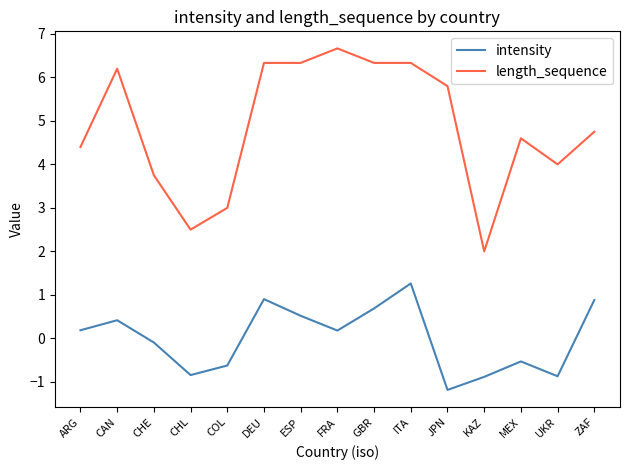

Which label corresponds to the largest value in the chart?

FRA